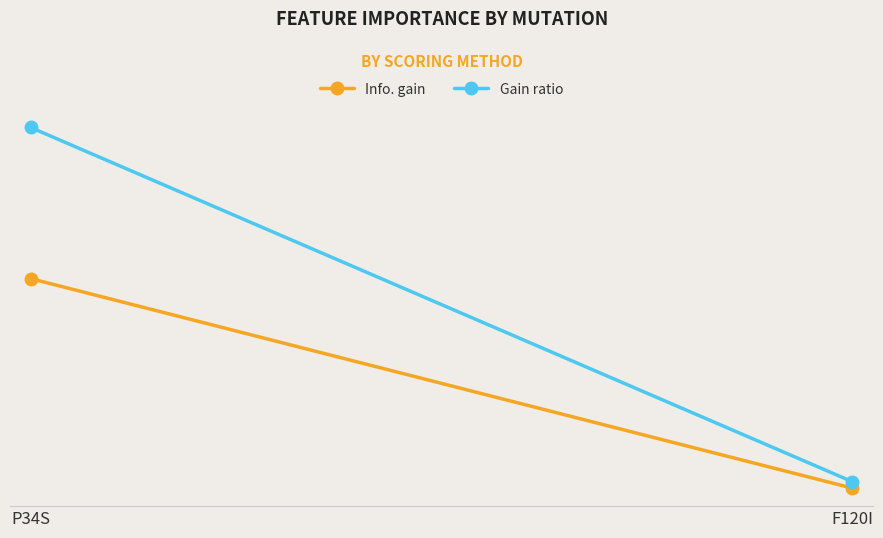

What is the average value of the Info. gain series?

0.1